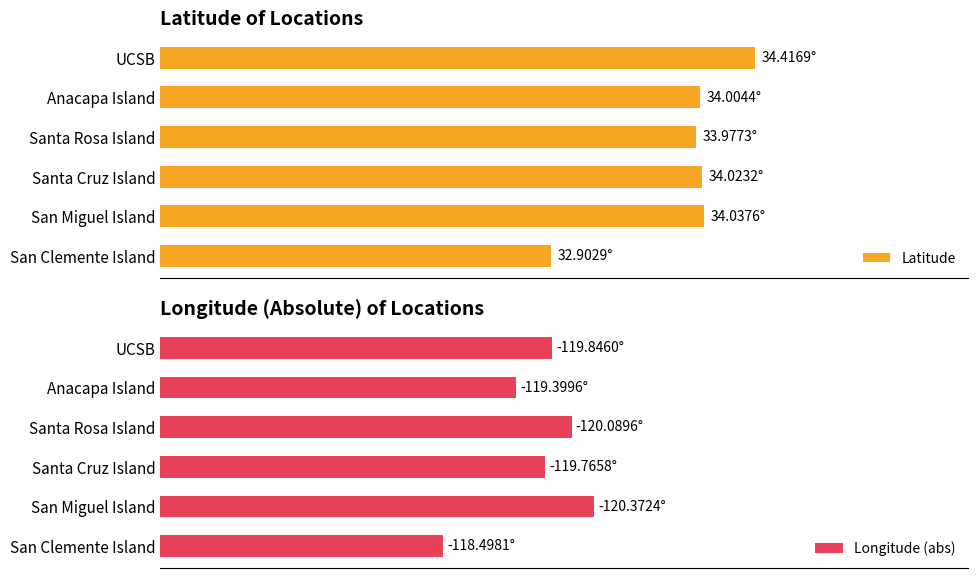

What is the approximate value of Longitude (abs) at San Miguel Island?

120.4